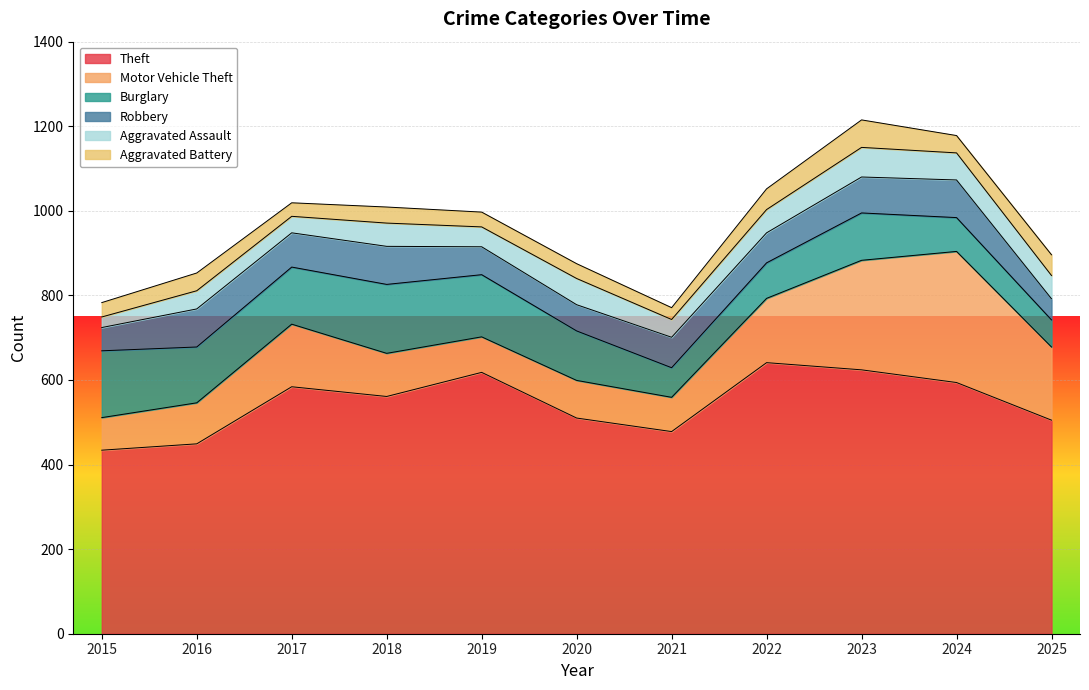

Reading left to right, what are all the values shown in this chart?

Theft: 2015=434	2016=449	2017=584	2018=561	2019=618	2020=510	2021=478	2022=641	2023=624	2024=594	2025=505
Motor Vehicle Theft: 2015=77	2016=97	2017=148	2018=102	2019=84	2020=89	2021=81	2022=152	2023=259	2024=310	2025=173
Burglary: 2015=158	2016=132	2017=135	2018=163	2019=147	2020=117	2021=70	2022=84	2023=112	2024=80	2025=64
Robbery: 2015=55	2016=90	2017=81	2018=90	2019=66	2020=62	2021=72	2022=71	2023=85	2024=89	2025=50
Aggravated Assault: 2015=25	2016=43	2017=39	2018=55	2019=47	2020=62	2021=42	2022=55	2023=70	2024=64	2025=55
Aggravated Battery: 2015=34	2016=42	2017=32	2018=38	2019=35	2020=35	2021=28	2022=49	2023=65	2024=41	2025=49